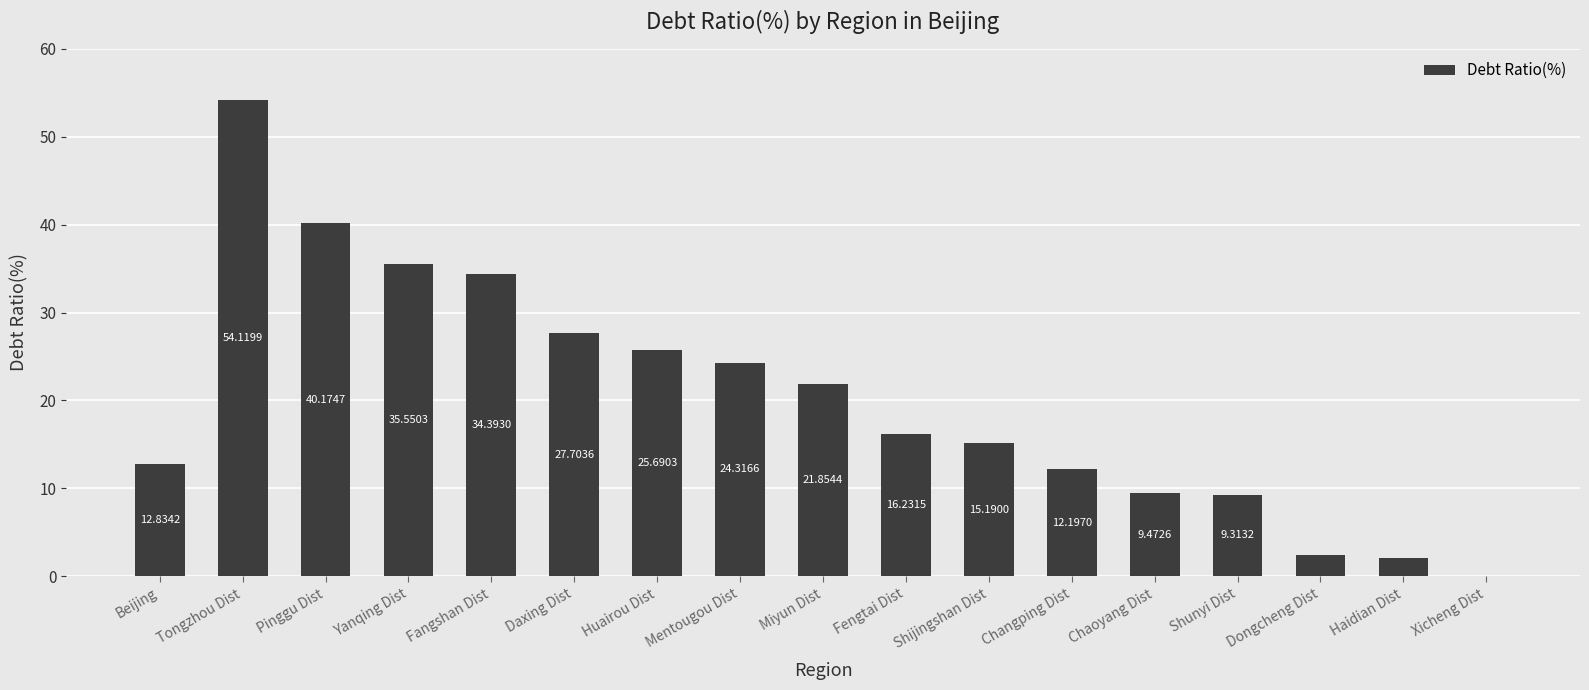

Approximately how many times larger is the value at Shijingshan Dist compared to Beijing?

1.2